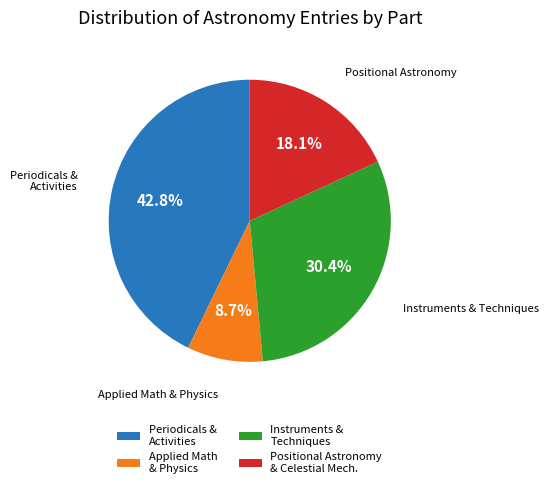

How much of the chart is everything except Positional Astronomy & Celestial Mech.?

81.9%